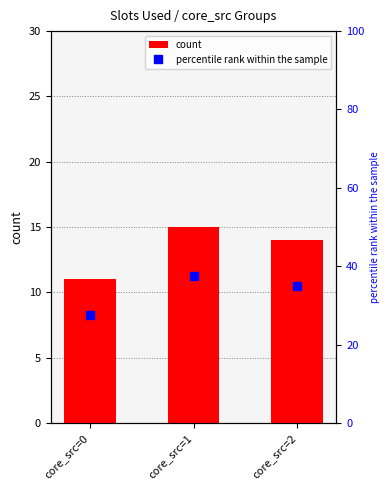

What is the spread (max minus min) of values at core_src=0?

16.5